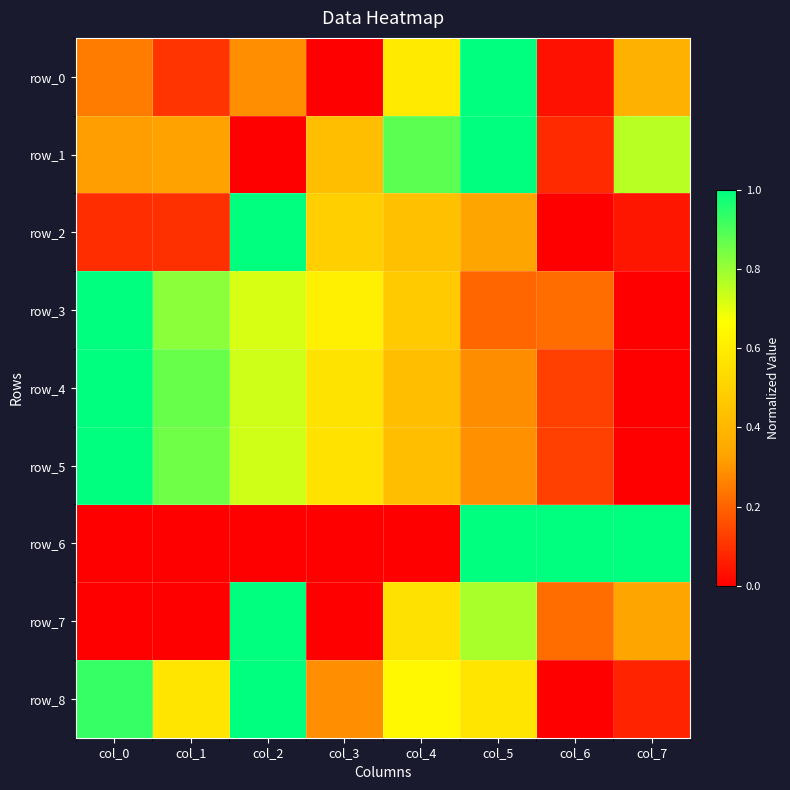

Which series changed the most between col_4 and col_7?

row_6